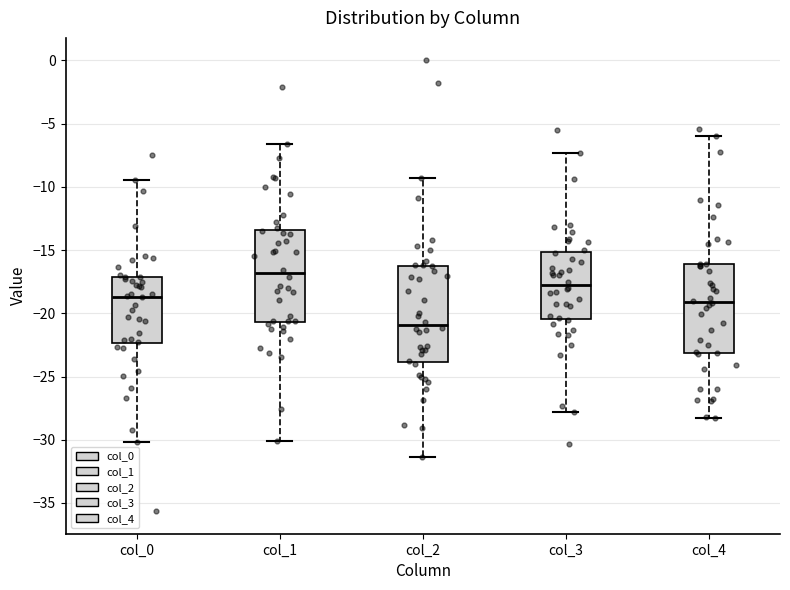

Where does the lower whisker of the box for col_2 end on the y-axis? The values are not printed on the chart, so give them approximately, as read against the axis.

-31.5